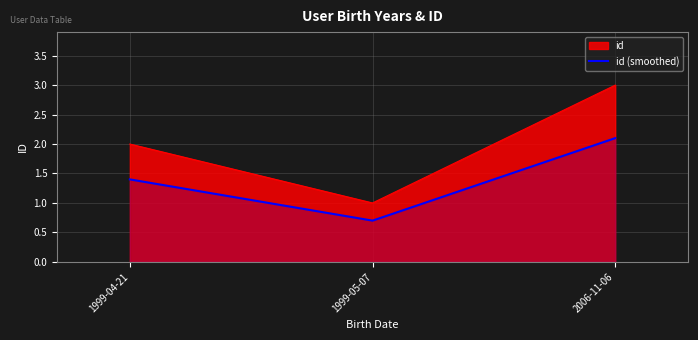

At which label is the value closest to 1?

1999-05-07